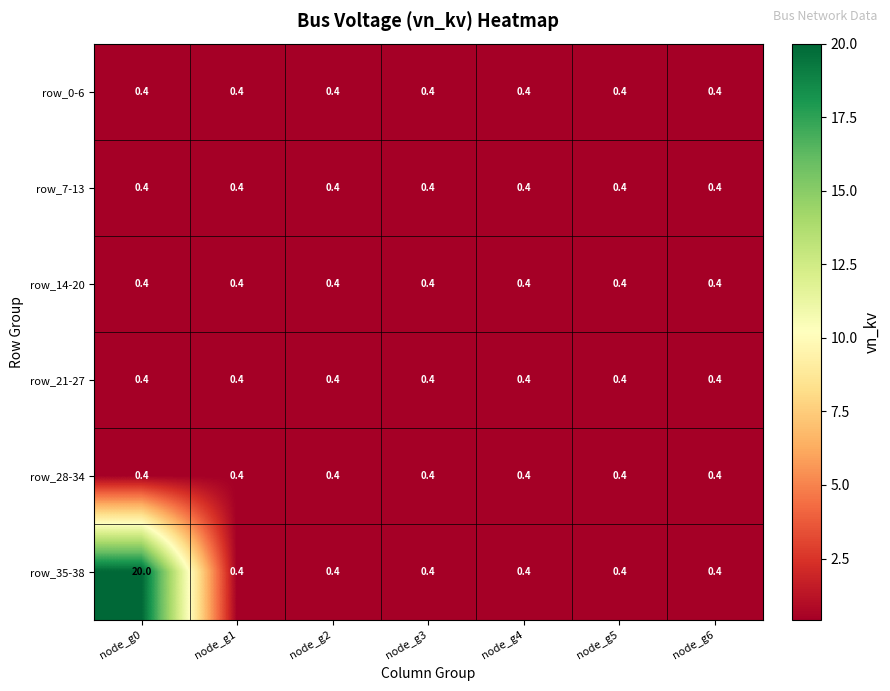

Which series has the largest total across all categories?

row_35-38